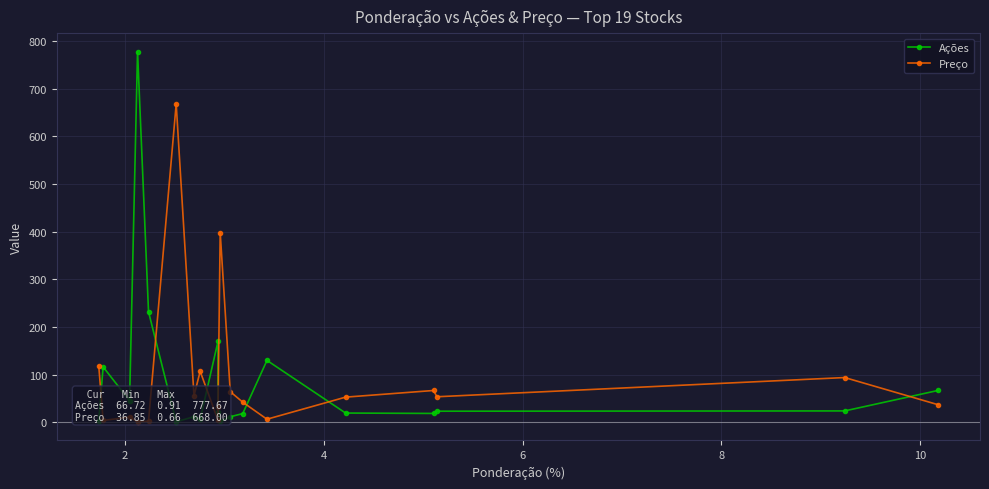

Does the chart display data point markers on the line(s)?

Yes